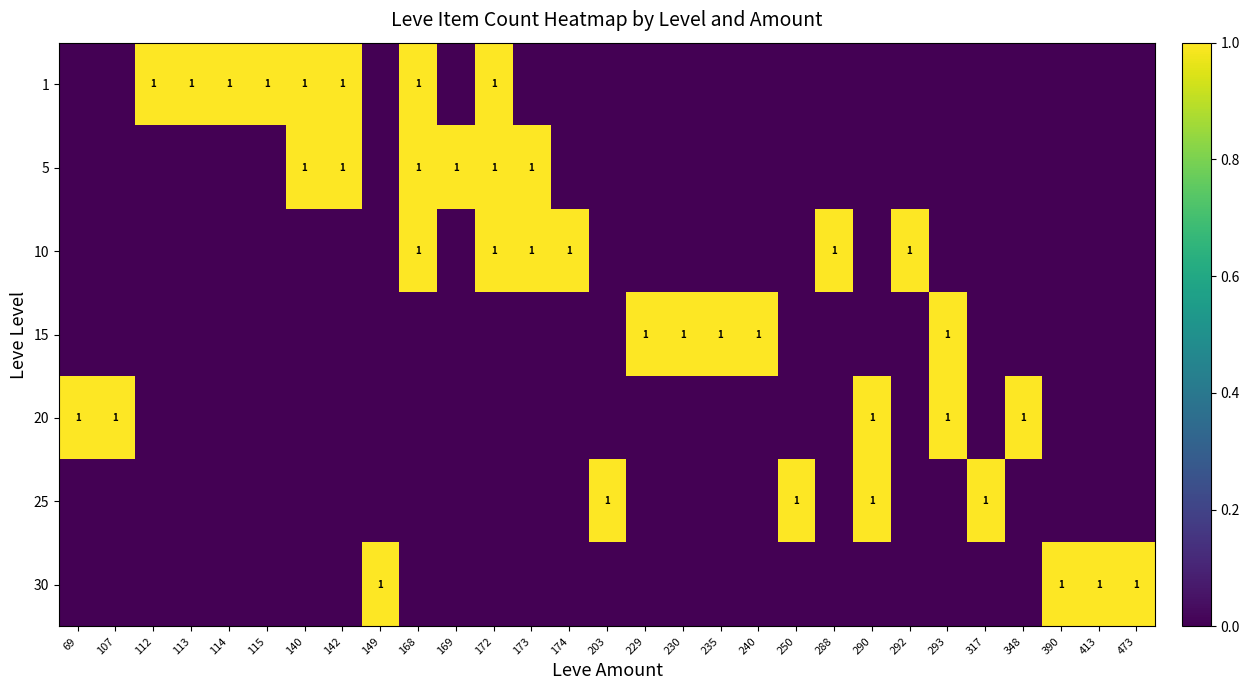

What is the difference between the second highest and minimum values in the 20 series?

1